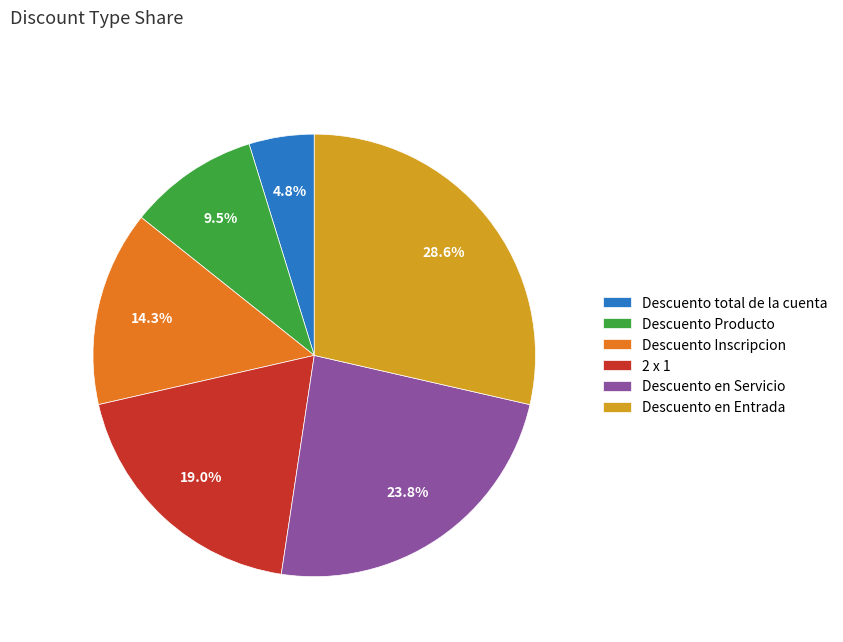

Approximately how many times larger is the value at Descuento en Servicio compared to Descuento en Entrada?

0.8